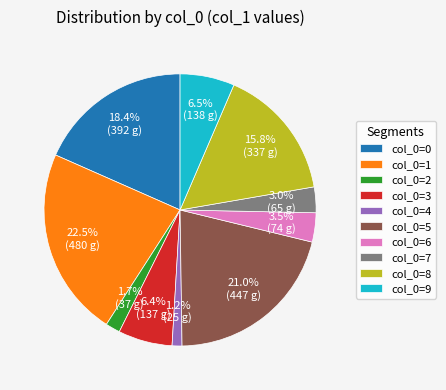

Is there any slice that represents more than half of the pie?

No